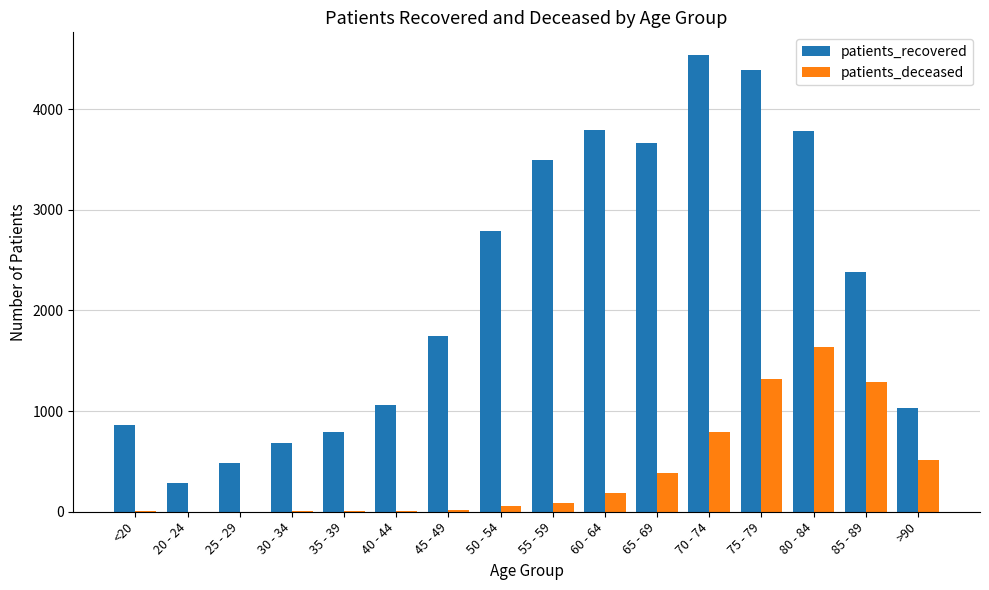

What is the sum of all patients_recovered values?

35777